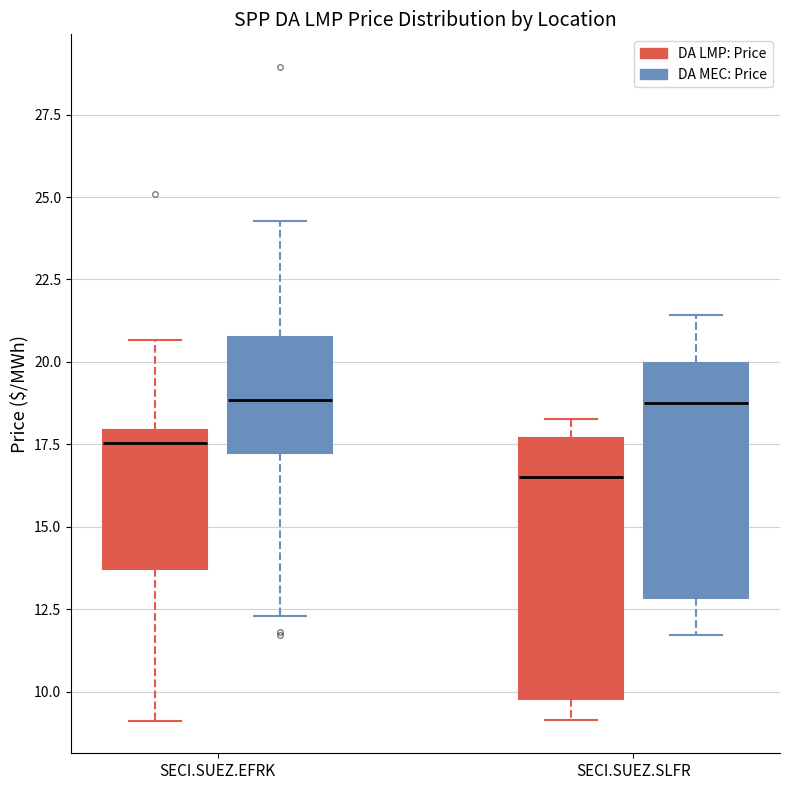

Where is the upper edge of the box for SECI.SUEZ.SLFR (DA LMP: Price) on the y-axis? The values are not printed on the chart, so give them approximately, as read against the axis.

17.5